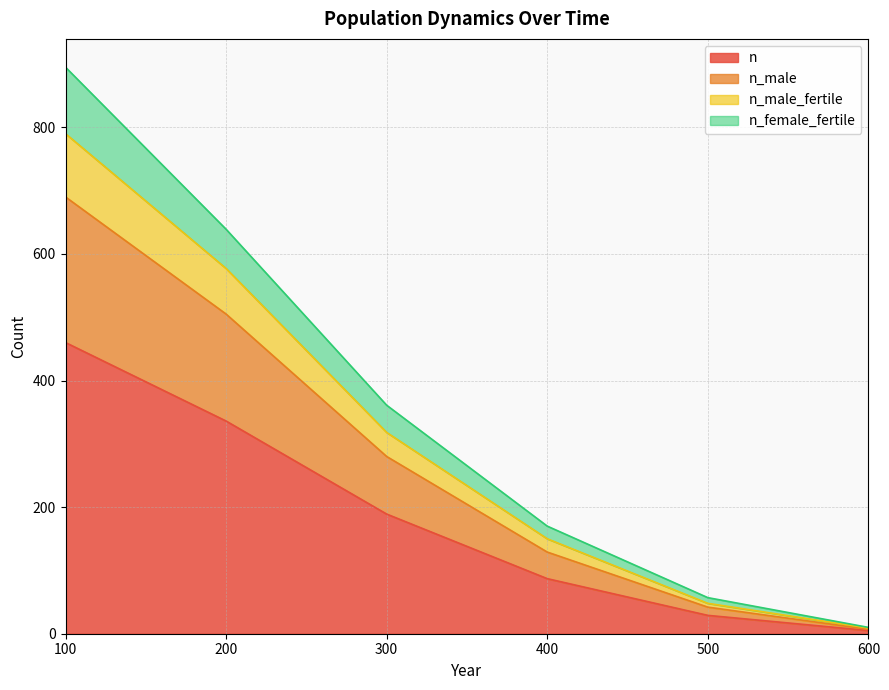

Between 300 and 400, which series saw the biggest shift?

n_male_fertile